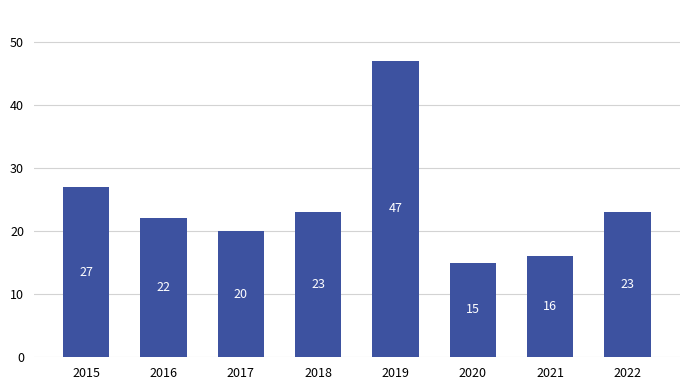

What is the greatest value displayed?

47